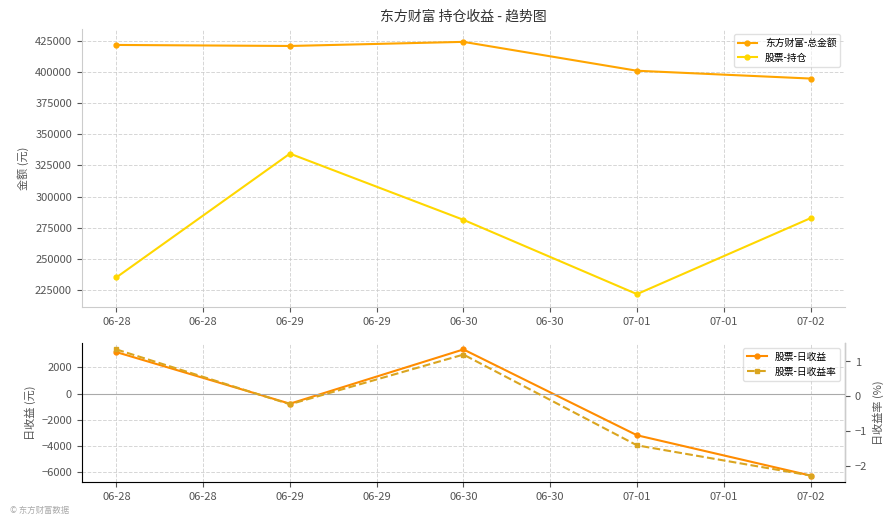

What is the total value across all series at 06-28?

659931.6